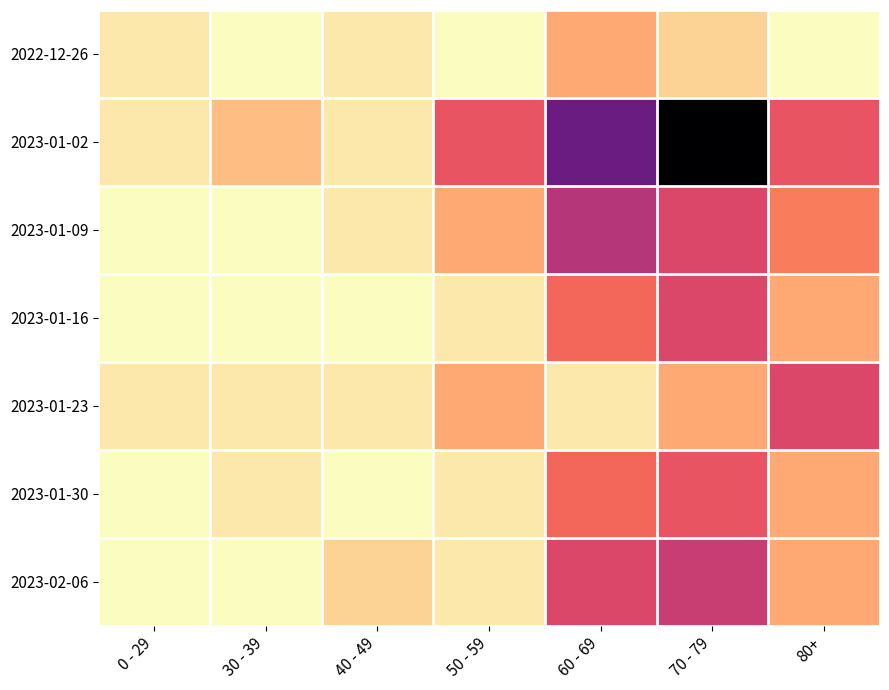

Rank the series at 80+ from highest to lowest value.

2023-01-23, 2023-01-02, 2023-01-09, 2023-01-16, 2023-01-30, 2023-02-06, 2022-12-26